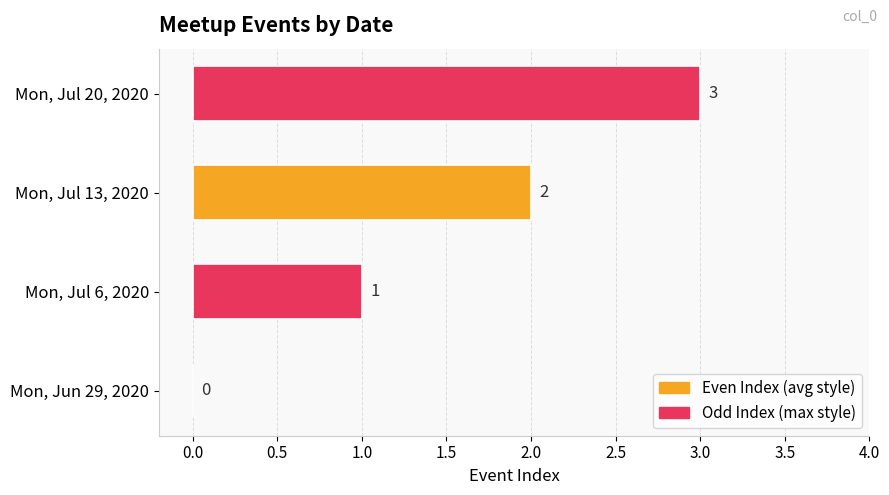

Read the value at Mon, Jul 20, 2020.

3